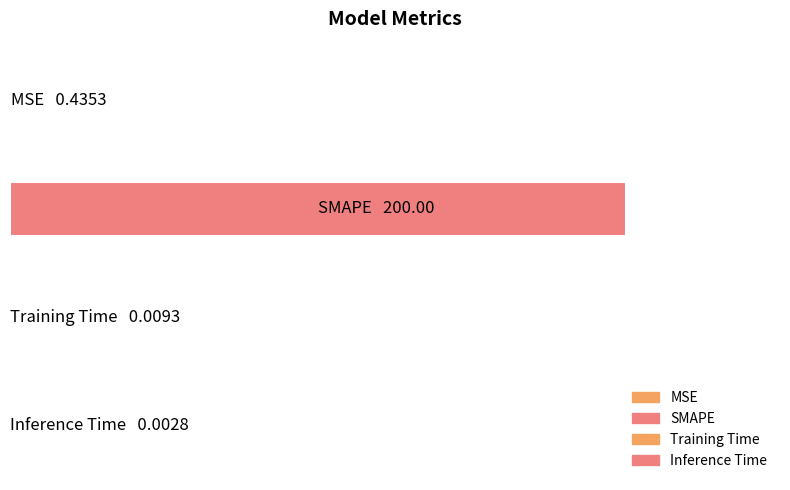

What is the greatest value displayed?

200.0